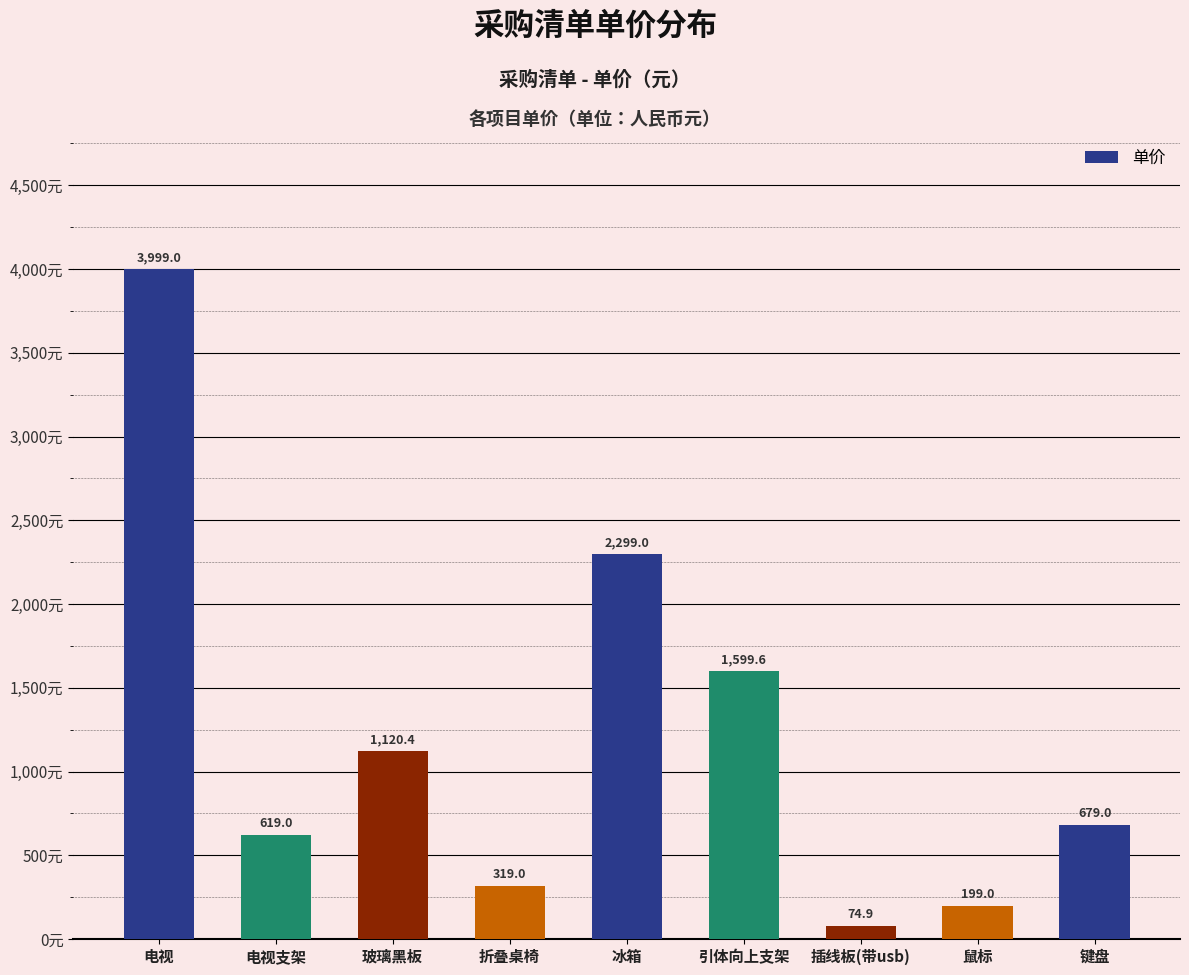

Reading left to right, what are all the values shown in this chart?

3999.0	619.0	1120.4	319.0	2299.0	1599.6	74.9	199.0	679.0